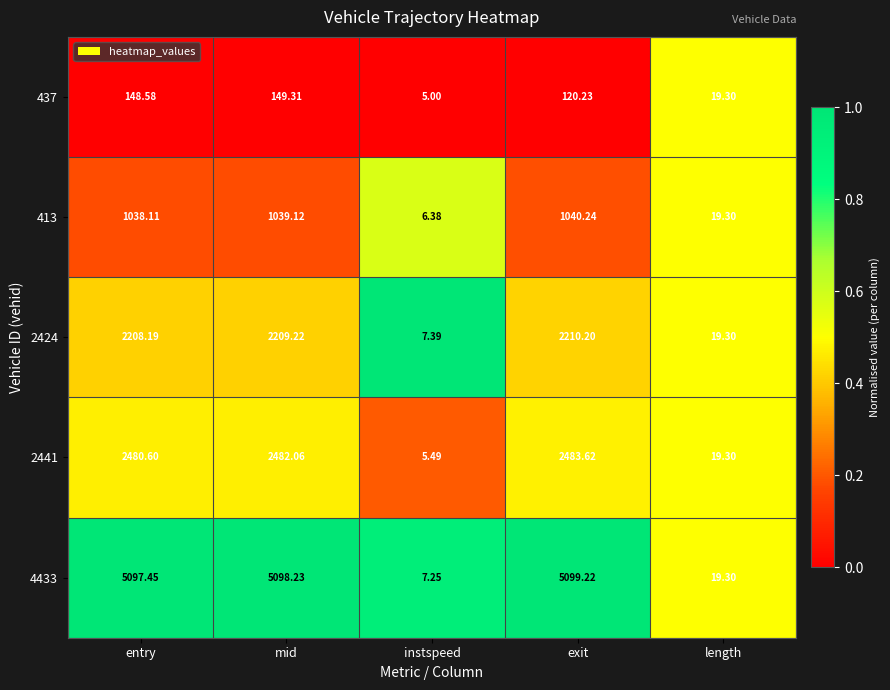

At which label does 437 reach its peak?

mid